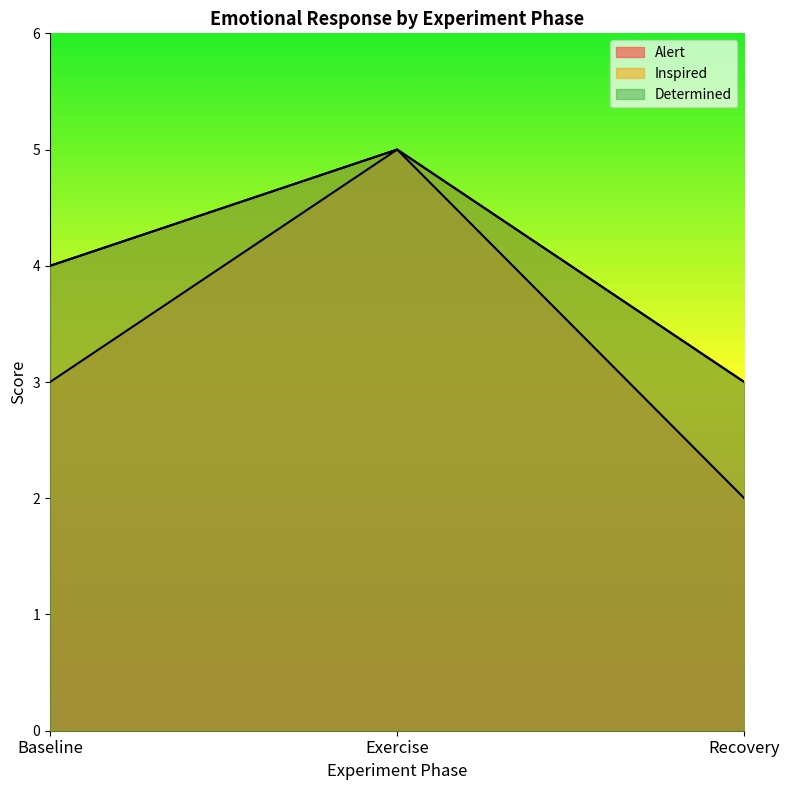

What is the difference between the Inspired values at Baseline and Exercise?

1